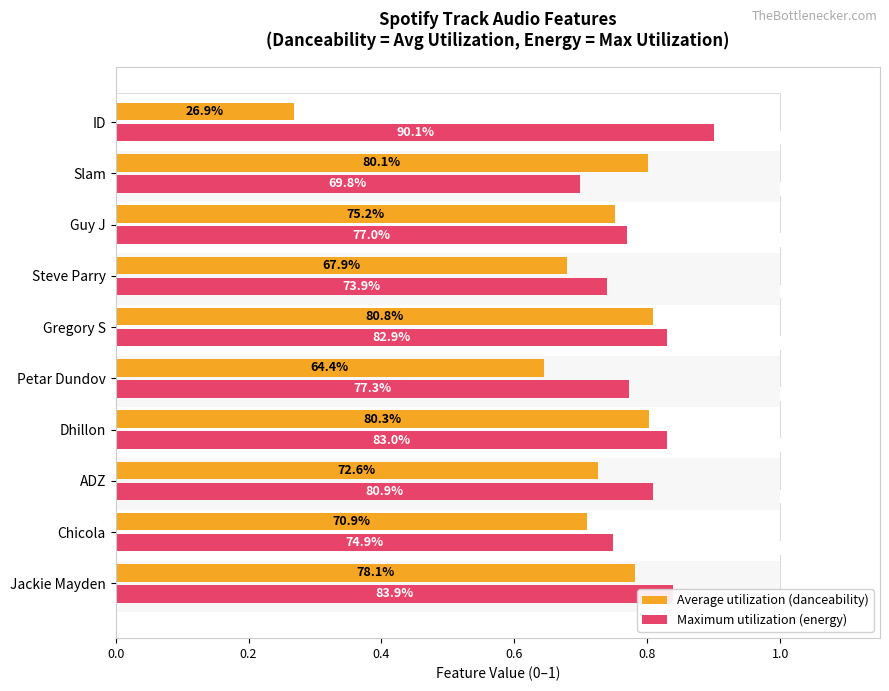

The value of Average utilization (danceability) at Gregory S is 1.1. True or false?

False